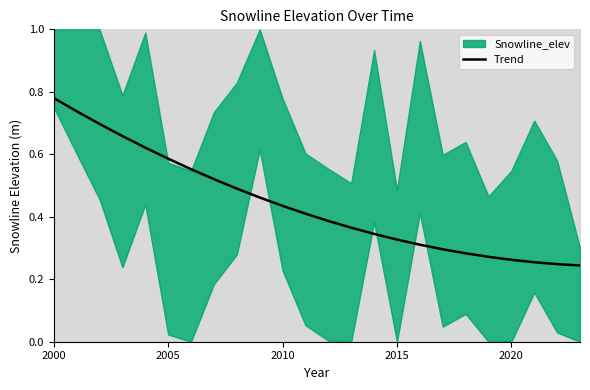

The value of Trend at 2005 is 0.4. True or false?

False